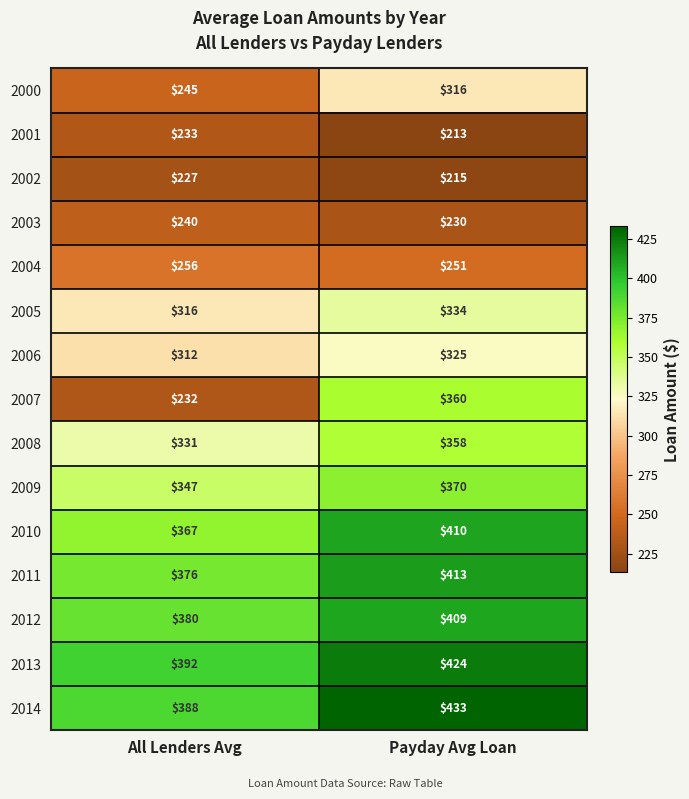

At which label is 2005 closest to 325?

All Lenders Avg